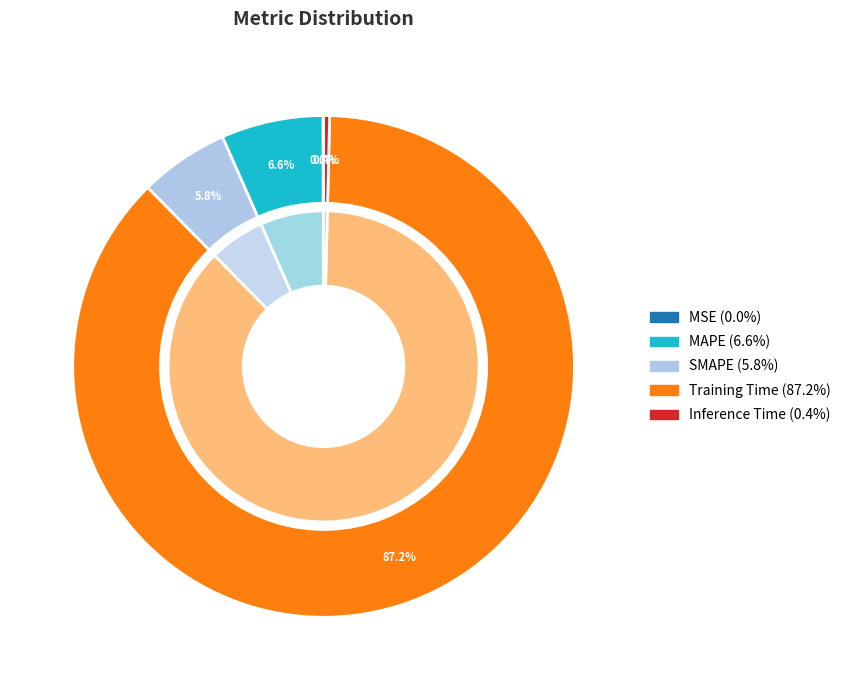

To the nearest percent, what portion does Training Time represent?

87%